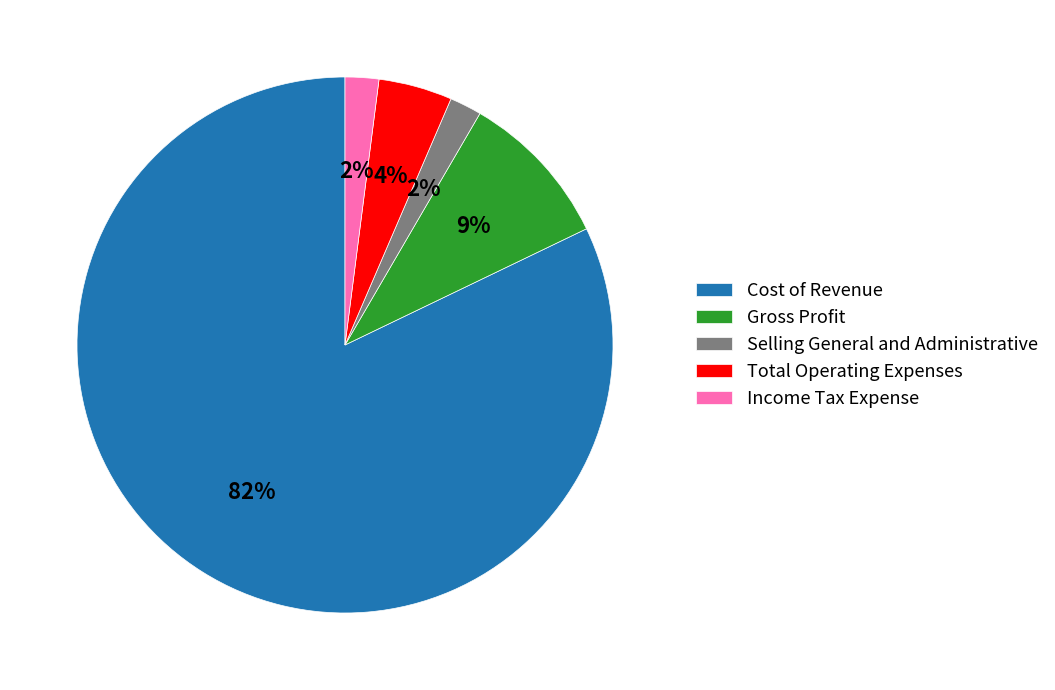

To the nearest percent, what is the combined percentage of Selling General and Administrative and Gross Profit?

11%